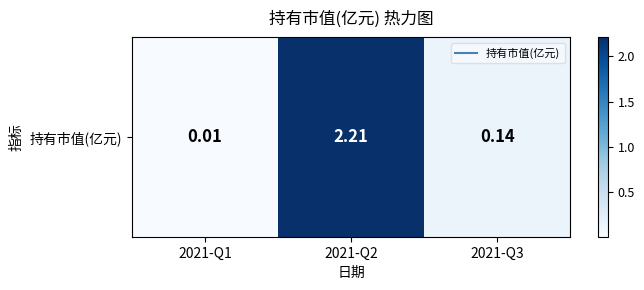

Is it true that the value at 2021-Q2 is 2.2?

True